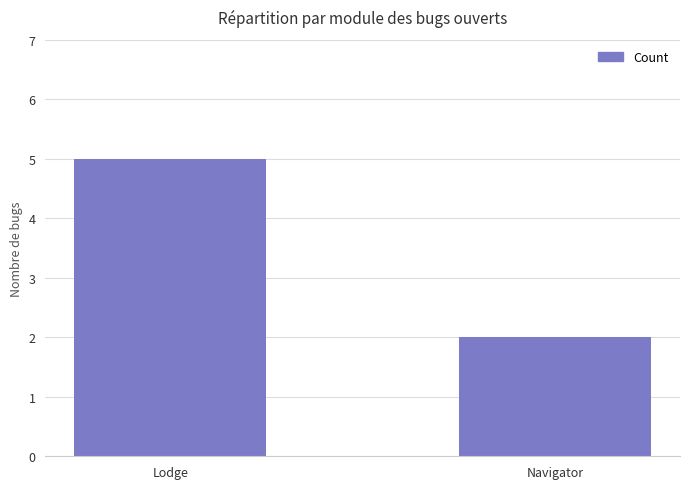

What is the minimum value shown in the chart?

2